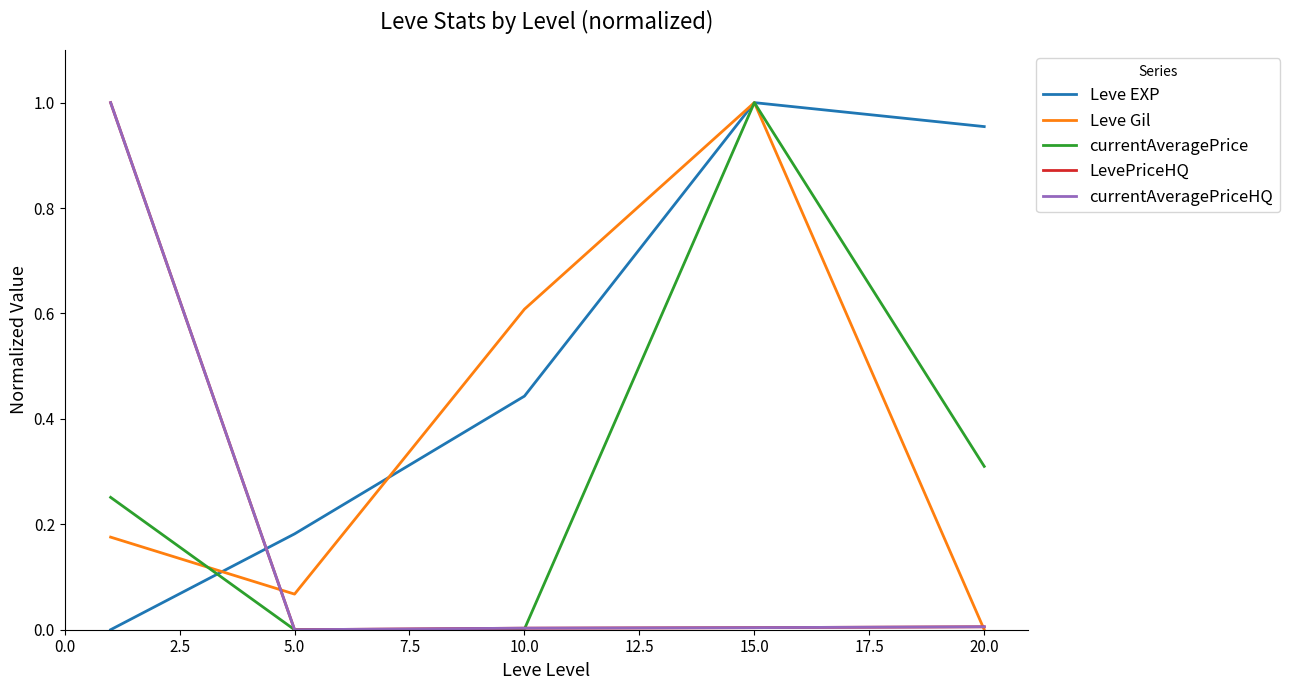

True or false: currentAveragePrice has more than 1 interior local peaks.

False